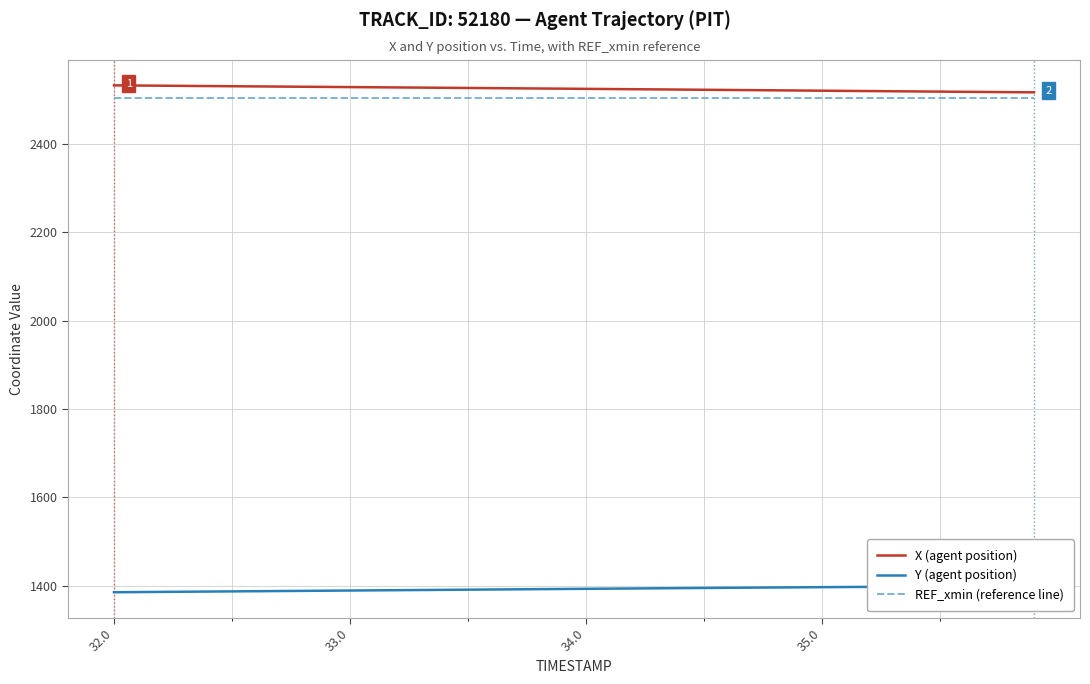

The REF_xmin (reference line) series shows 4385.7 at 34.0. True or false?

False